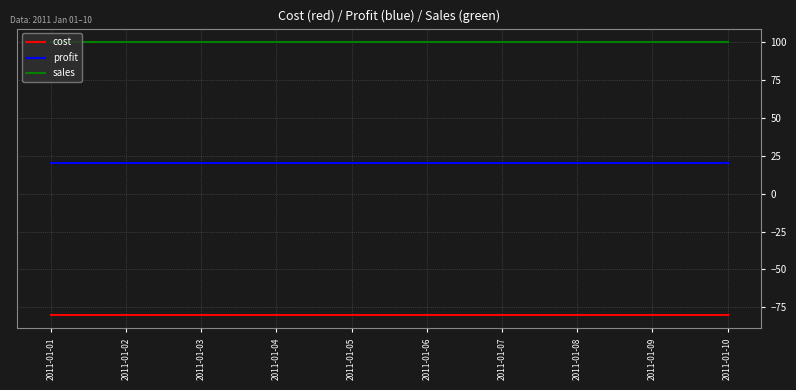

Reading left to right, list all the values displayed in this chart.

cost: 2011-01-01=-80	2011-01-02=-80	2011-01-03=-80	2011-01-04=-80	2011-01-05=-80	2011-01-06=-80	2011-01-07=-80	2011-01-08=-80	2011-01-09=-80	2011-01-10=-80
profit: 2011-01-01=20	2011-01-02=20	2011-01-03=20	2011-01-04=20	2011-01-05=20	2011-01-06=20	2011-01-07=20	2011-01-08=20	2011-01-09=20	2011-01-10=20
sales: 2011-01-01=100	2011-01-02=100	2011-01-03=100	2011-01-04=100	2011-01-05=100	2011-01-06=100	2011-01-07=100	2011-01-08=100	2011-01-09=100	2011-01-10=100